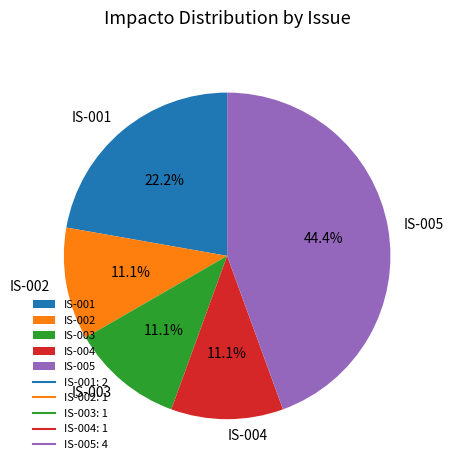

How many segments does this pie chart have?

5